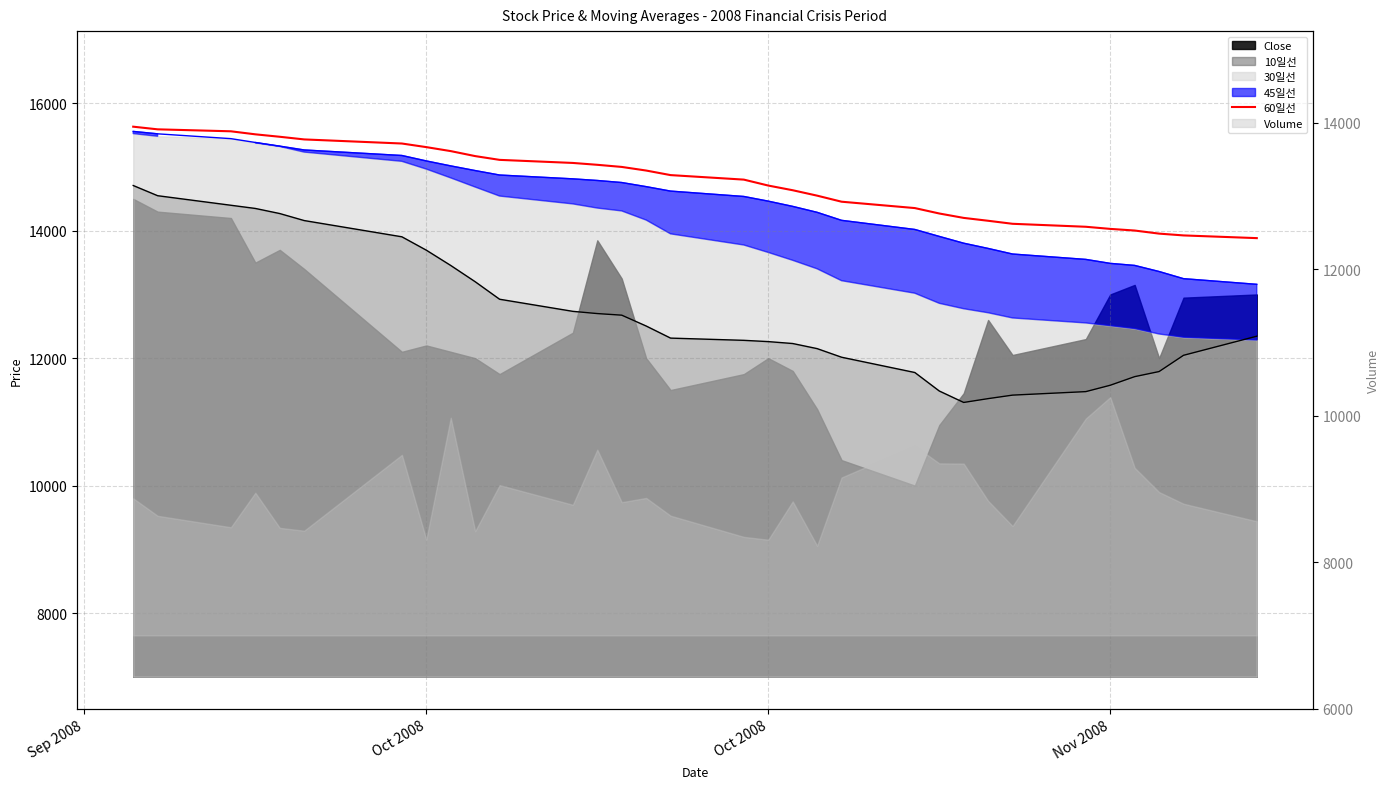

The chart shows a value of 6237.9 at 24. True or false?

False